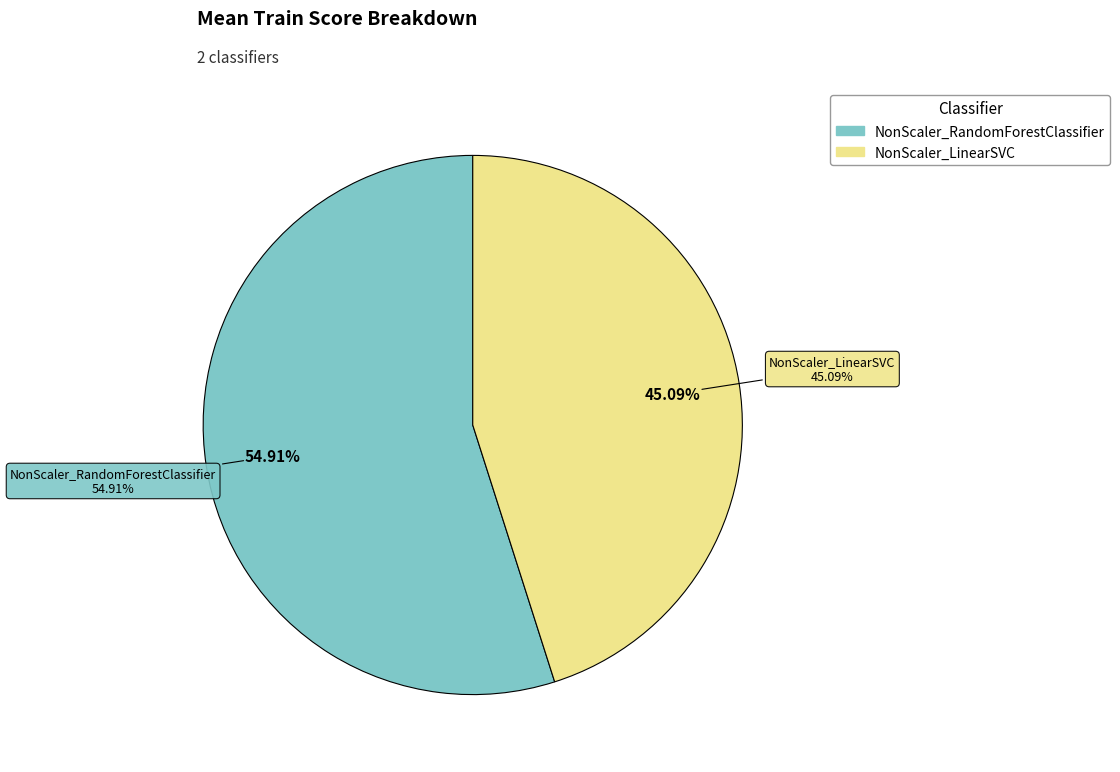

What is the smallest slice in the pie chart?

NonScaler_LinearSVC